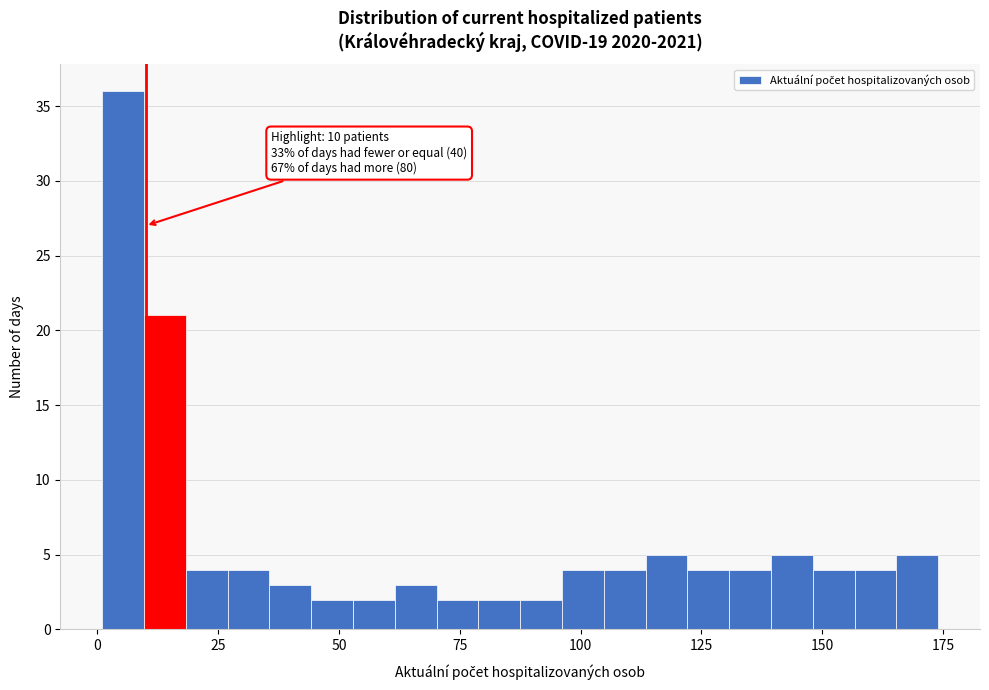

Around what value on the x-axis is the tallest bar? Give the approximate position of its centre, as read against the axis.

5